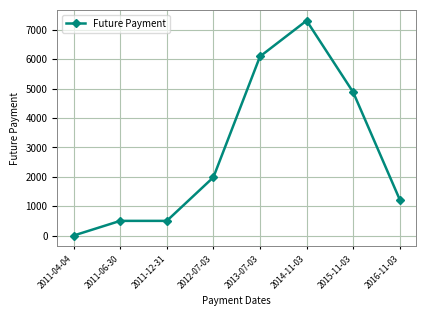

What is the label of the 5th point from the right?

2012-07-03